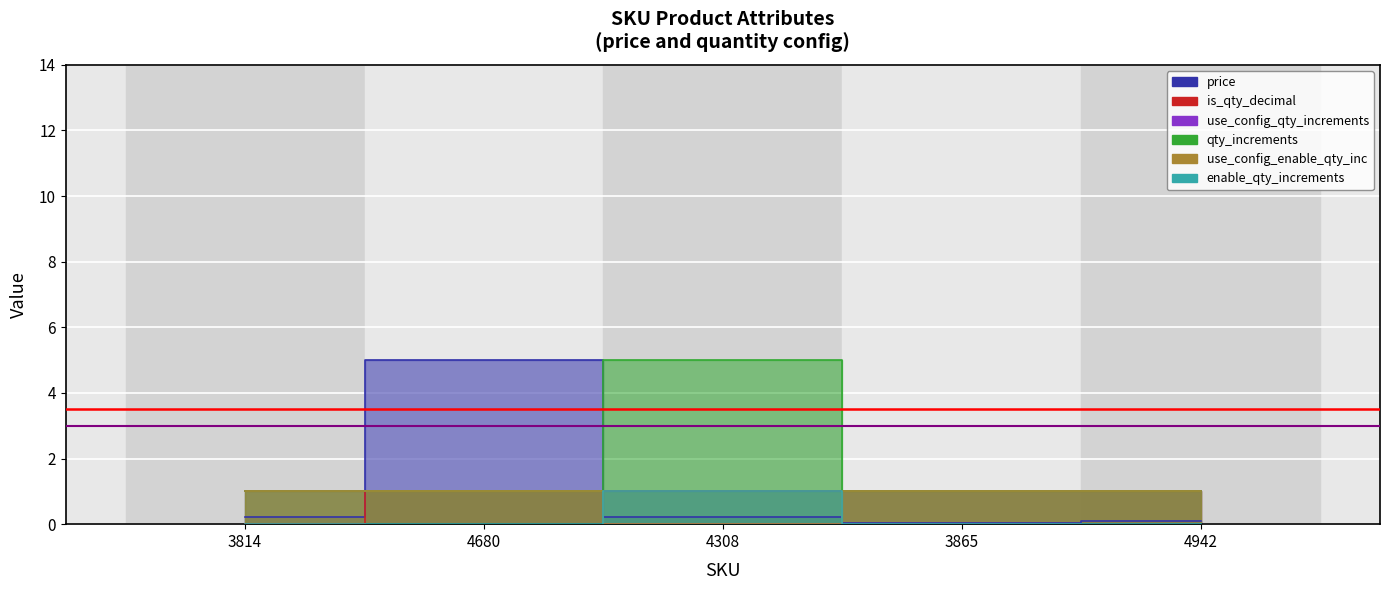

Is the value of use_config_qty_increments at 4942 greater than the value of enable_qty_increments at 4680?

Yes